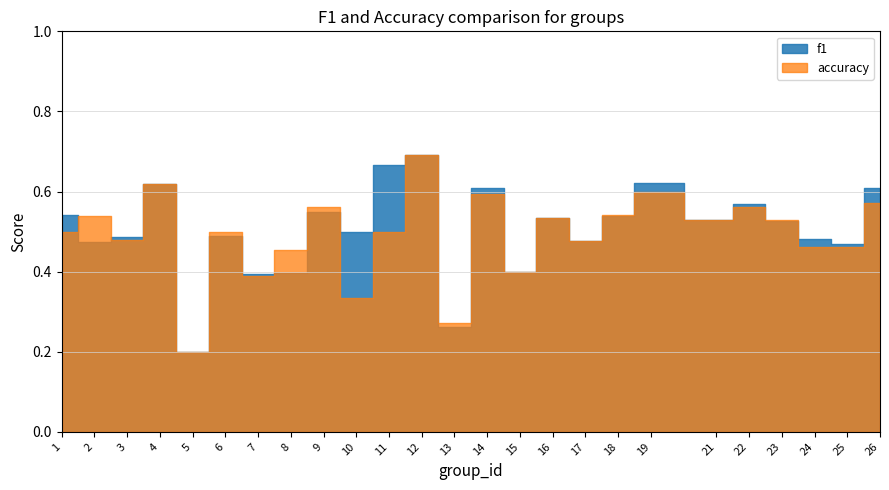

List the labels in order of f1 value, smallest first.

5, 13, 7, 8, 15, 25, 2, 17, 24, 3, 6, 10, 23, 21, 16, 18, 1, 9, 22, 14, 26, 4, 19, 11, 12